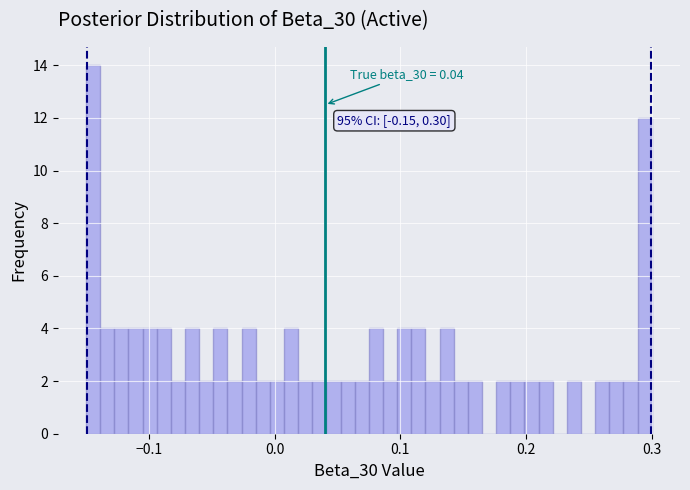

Around what value on the x-axis is the tallest bar? Give the approximate position of its centre, as read against the axis.

-0.14